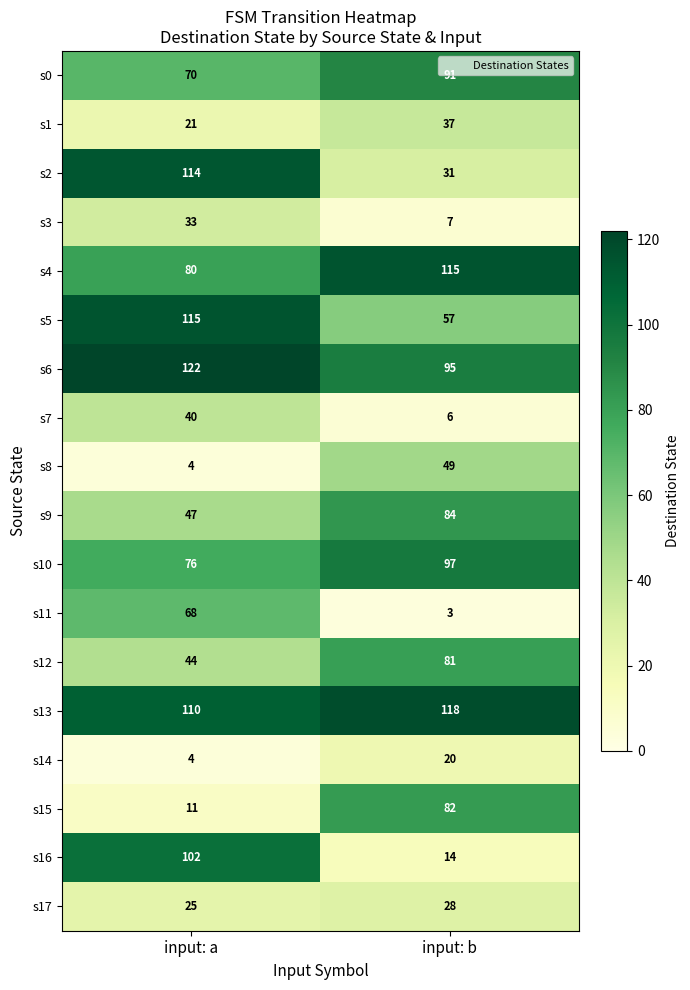

What is the sum of the s17 values at input: b and input: a?

53